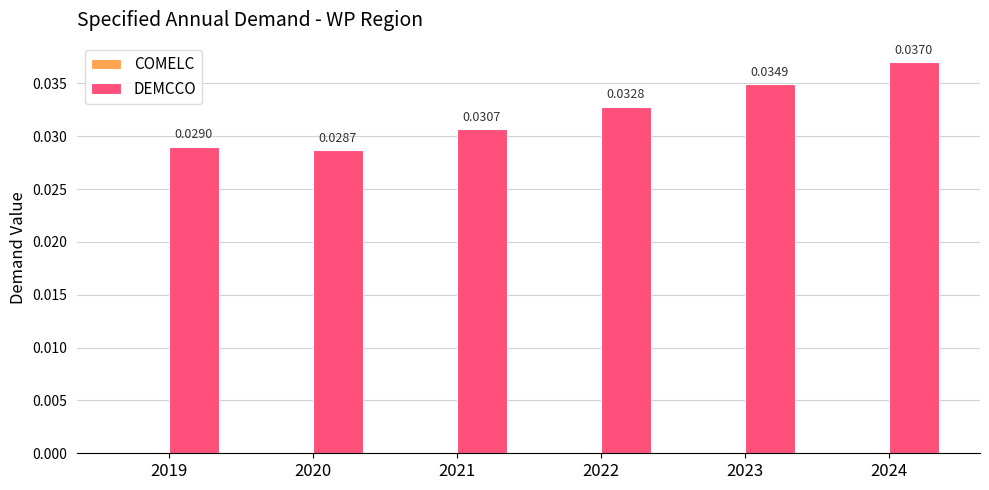

Which has a higher value, 2019 or 2020?

2019